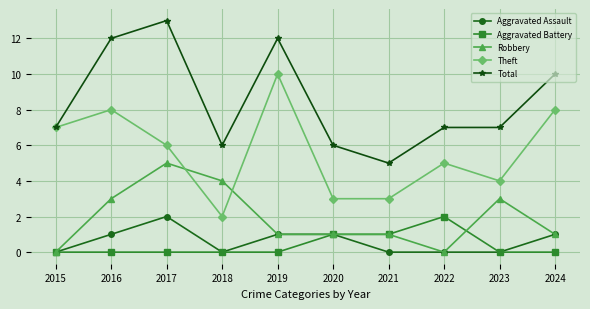

True or false: Theft and Aggravated Battery intersect in this chart.

False